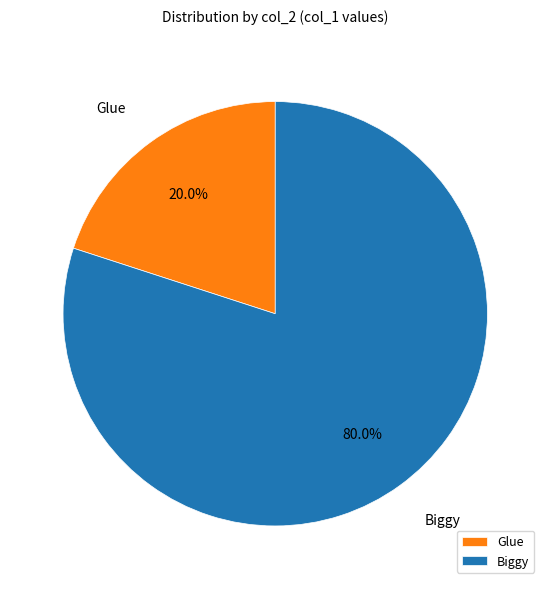

How much of the chart is everything except Biggy?

20.0%